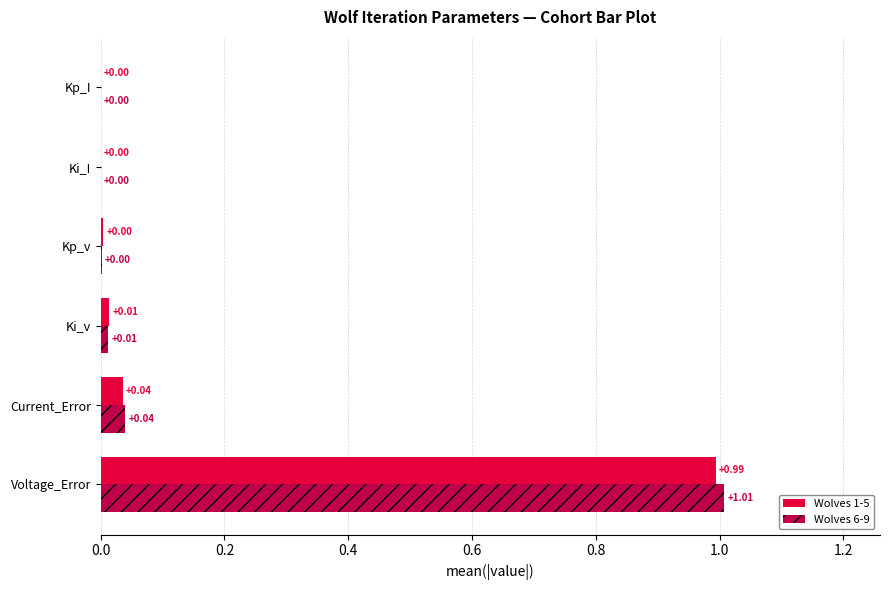

What is the average value of the Wolves 1-5 series?

0.2